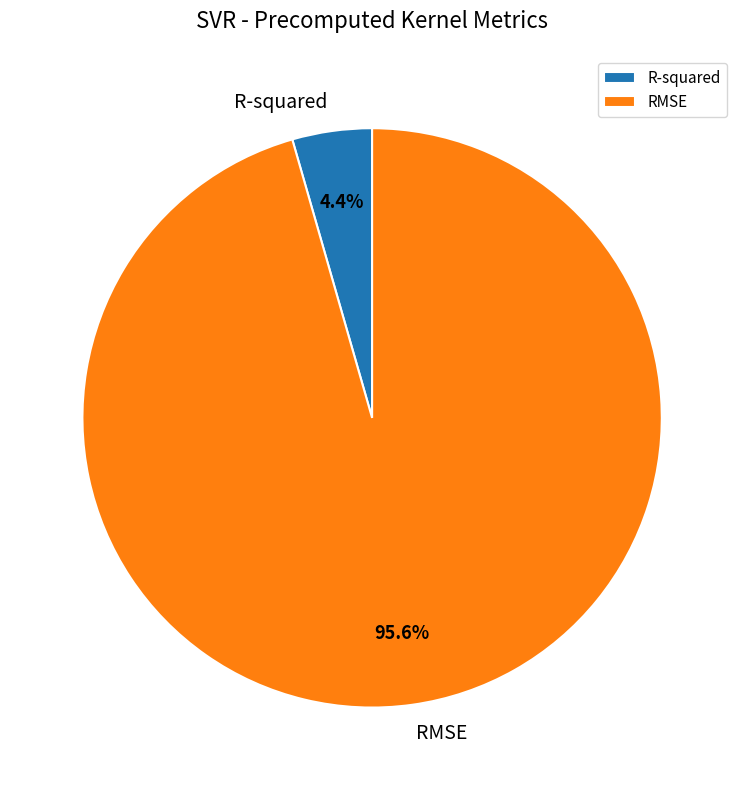

What portion of the pie excludes RMSE?

4.4%